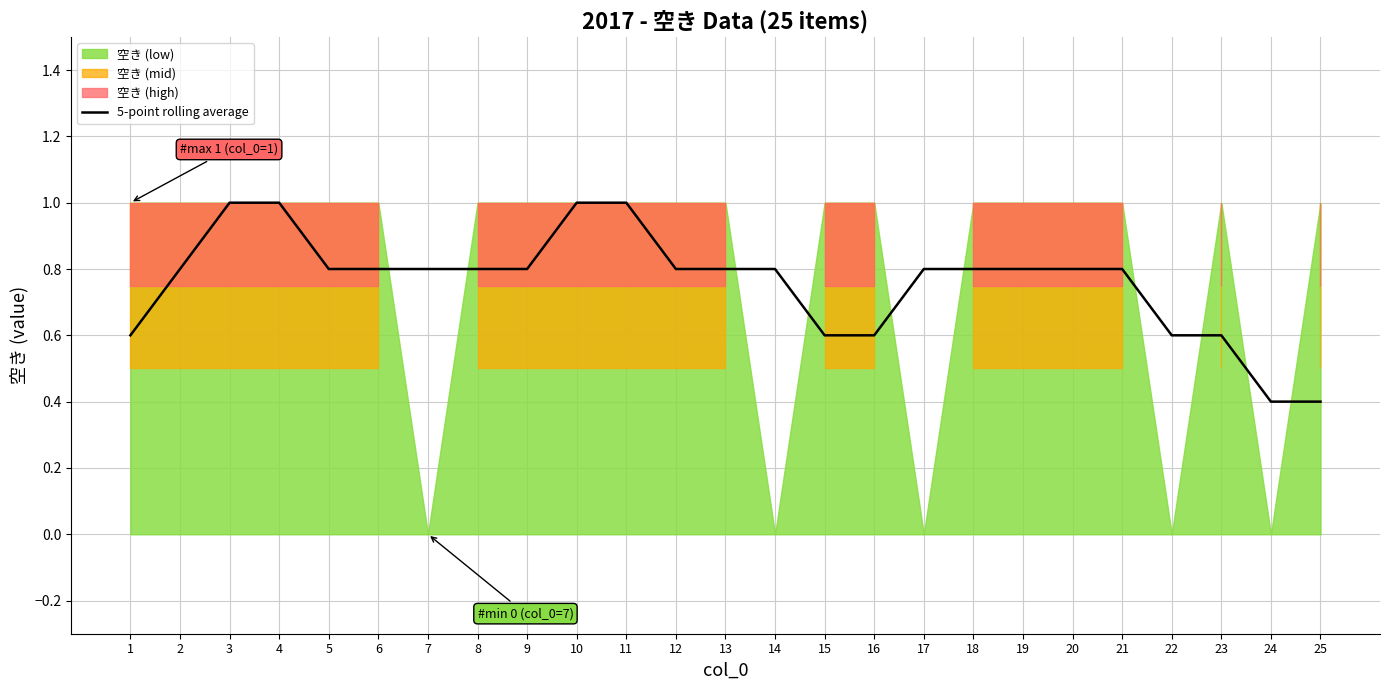

Reading left to right, transcribe all the data shown in this chart.

0.6	0.8	1.0	1.0	0.8	0.8	0.8	0.8	0.8	1.0	1.0	0.8	0.8	0.8	0.6	0.6	0.8	0.8	0.8	0.8	0.8	0.6	0.6	0.4	0.4